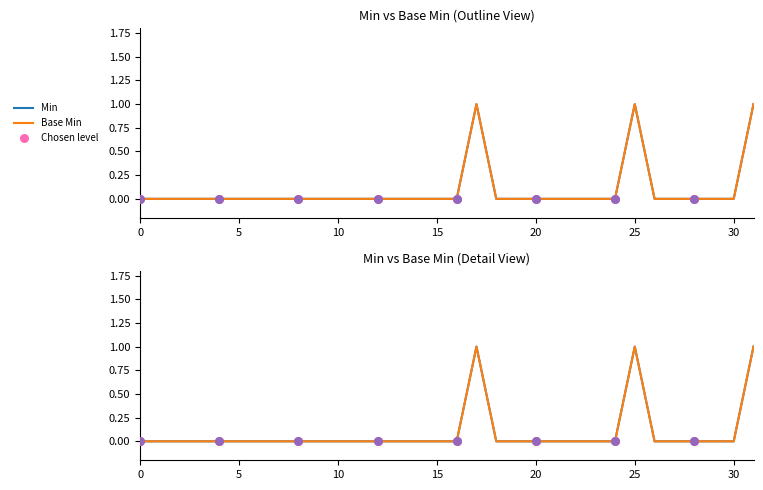

Which series contains the lowest Y value?

Min